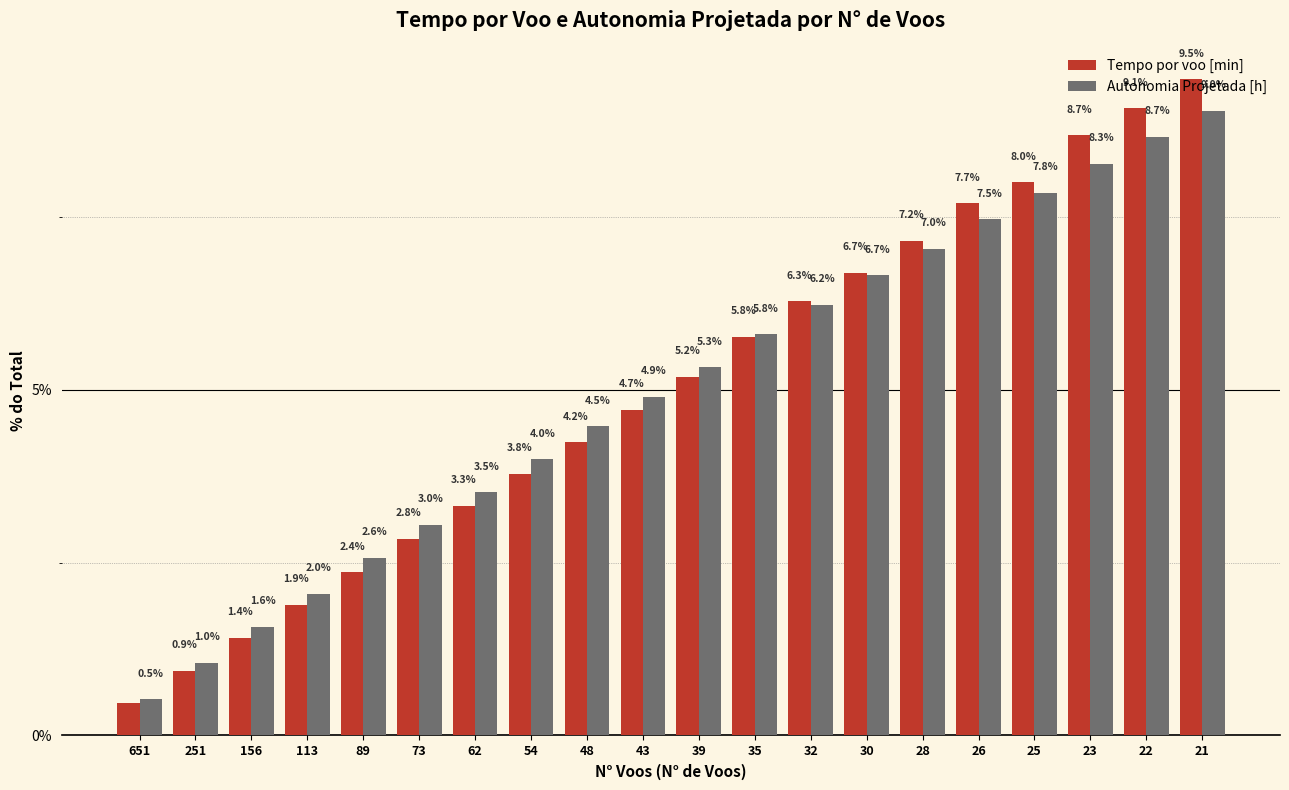

What is the maximum value for Autonomia Projetada [h]?

9.0